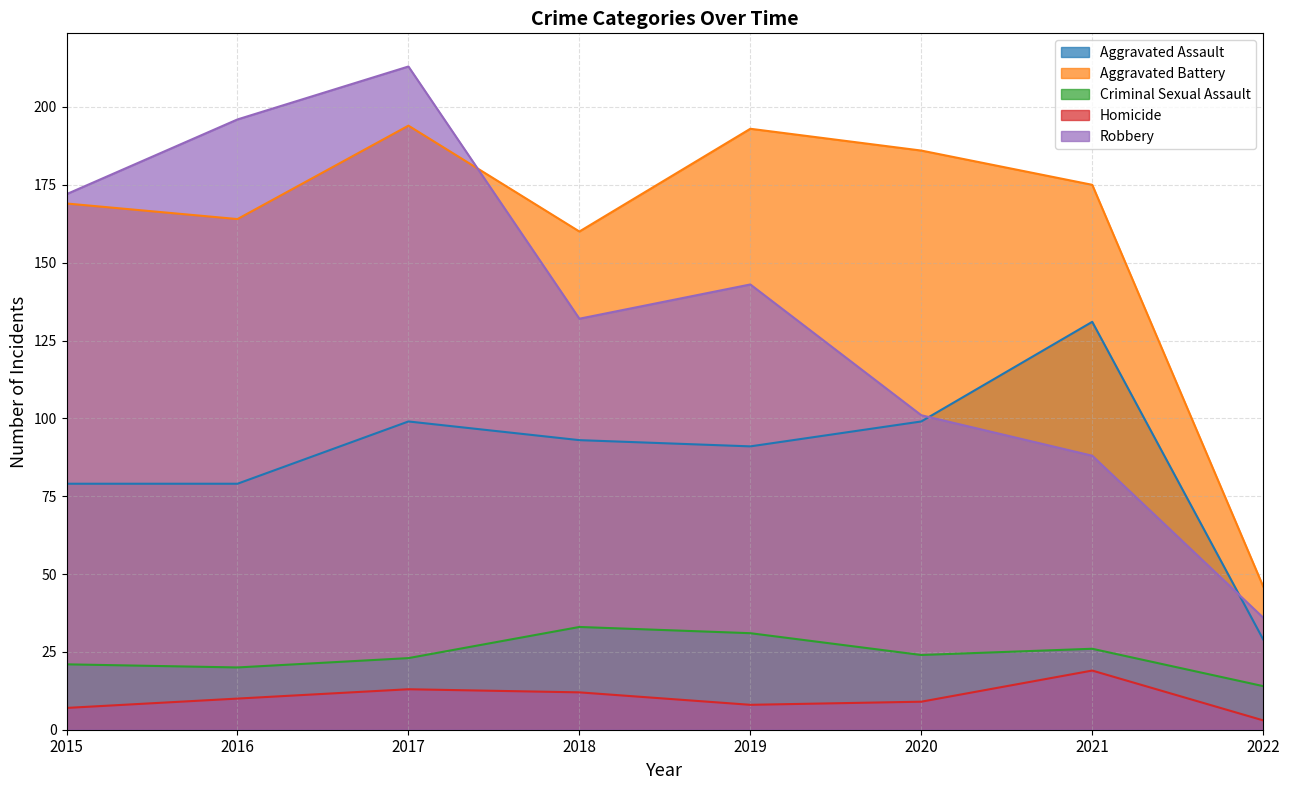

What is the value of the Aggravated Battery point at the 1st from the left?

169